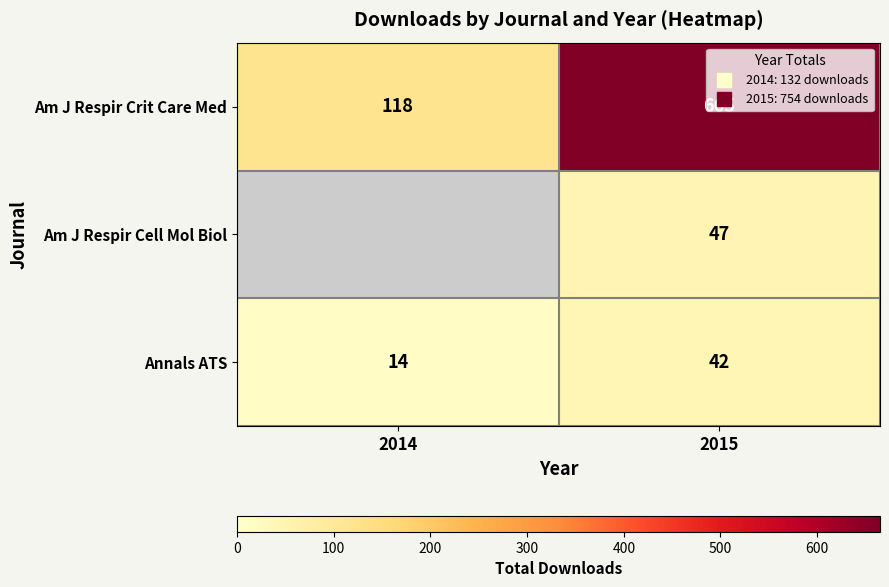

At how many categories does at least one series exceed 652?

1